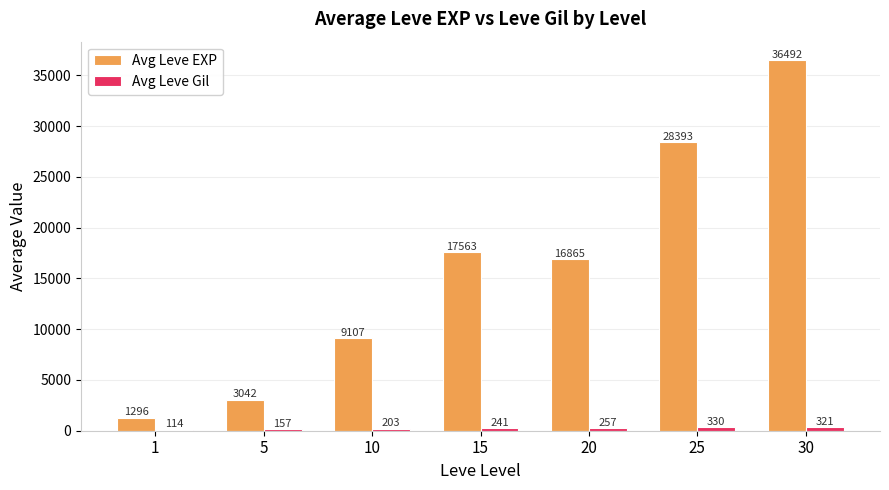

The Avg Leve EXP series shows 16865.0 at 20. True or false?

True